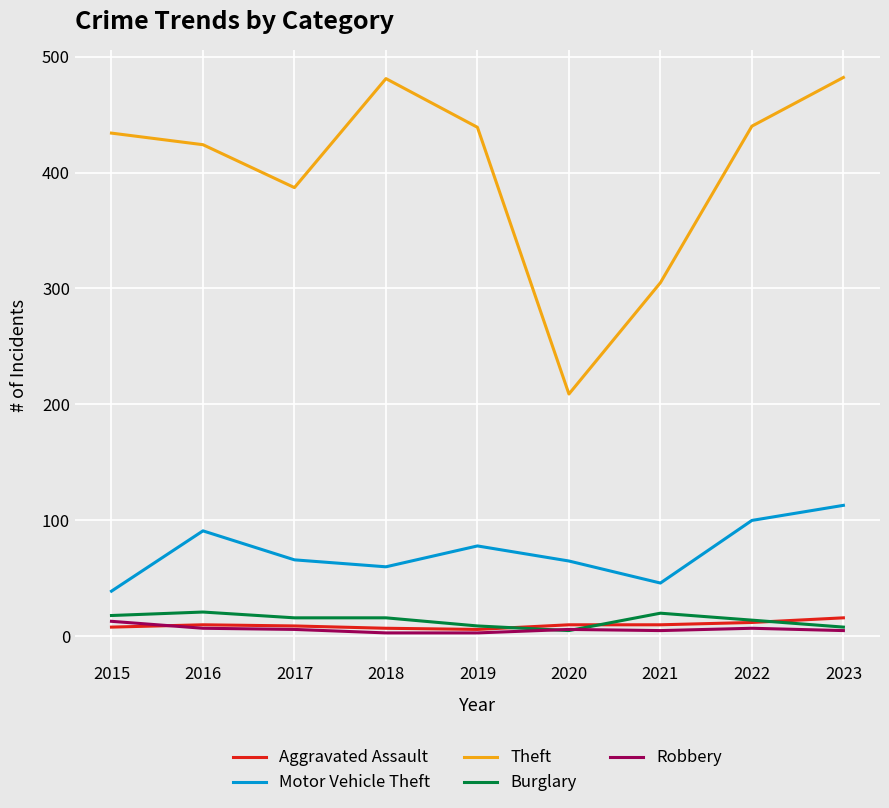

What are all the series names shown in the legend?

Aggravated Assault, Motor Vehicle Theft, Theft, Burglary, Robbery